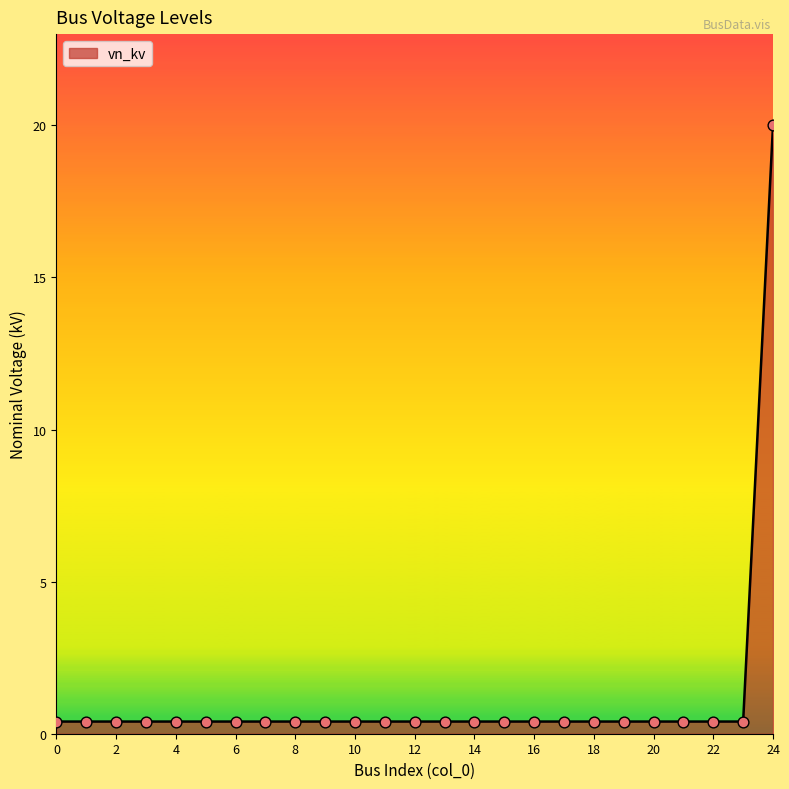

What is the difference between the maximum and minimum values?

19.6